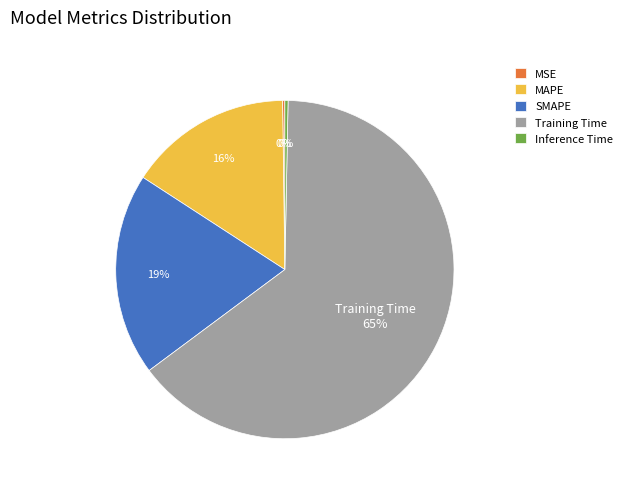

What percentage is the SMAPE slice, to the nearest percent?

19%